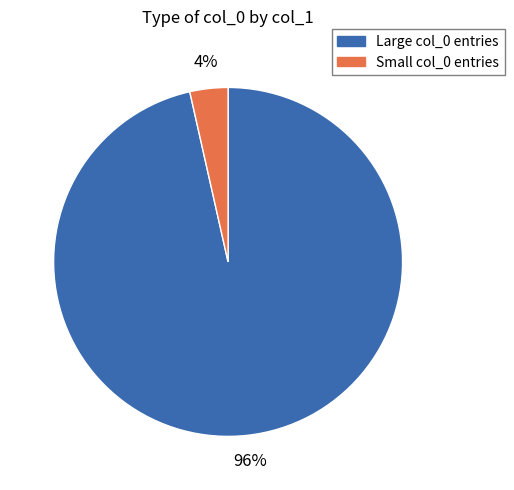

The Large col_0 entries slice represents 96% of the pie. True or false?

True